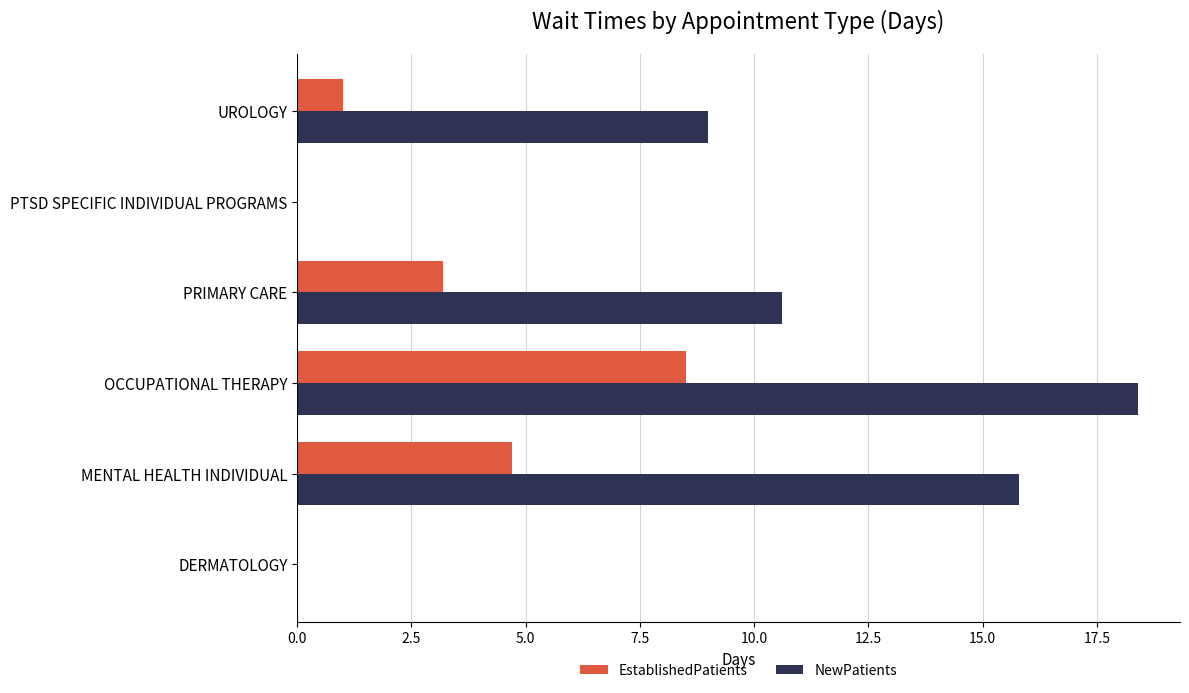

What is the approximate value of NewPatients at MENTAL HEALTH INDIVIDUAL?

15.8